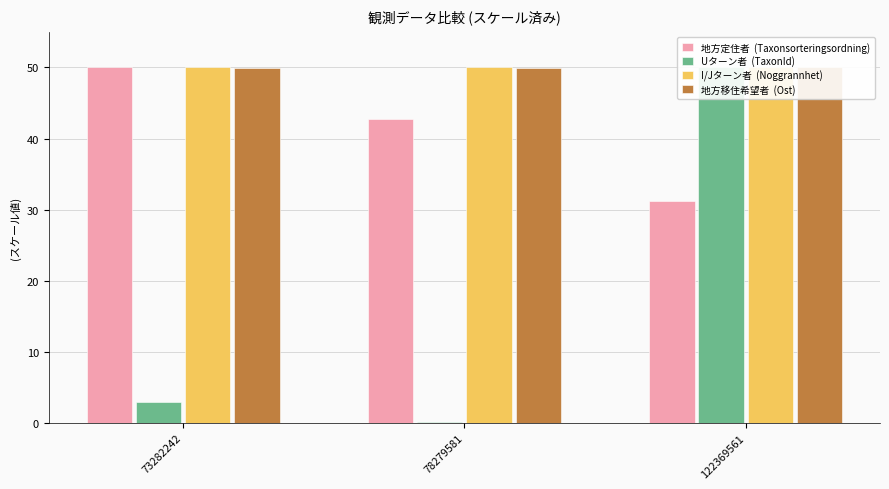

What are all the series names shown in the legend?

地方定住者  (Taxonsorteringsordning), Uターン者  (TaxonId), I/Jターン者  (Noggrannhet), 地方移住希望者  (Ost)